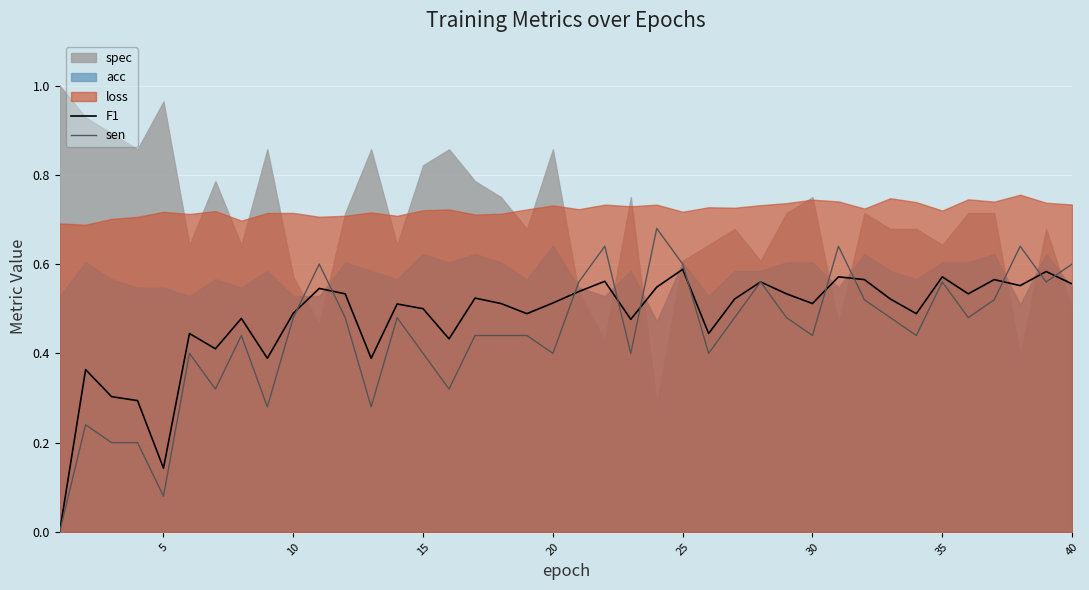

The sen series shows 1.0 at 35. True or false?

False